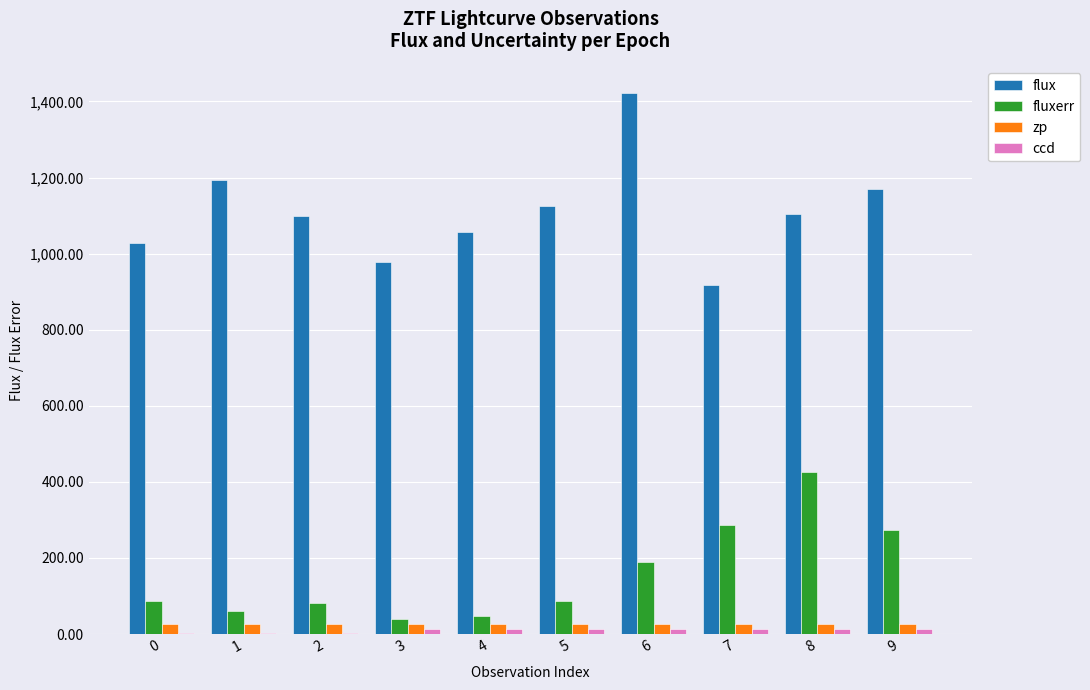

Between 0 and 6, which series saw the biggest shift?

flux